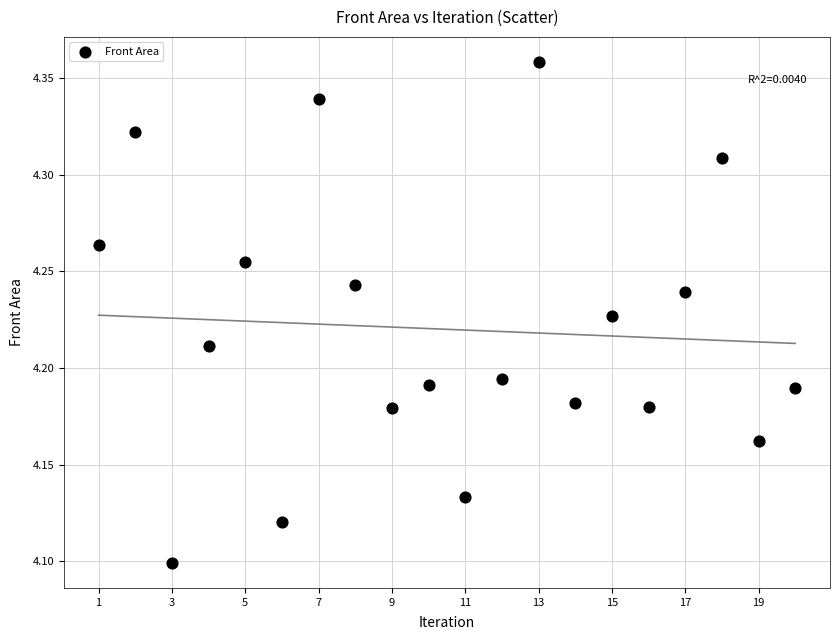

What is the range of X values (max minus min)?

19.0